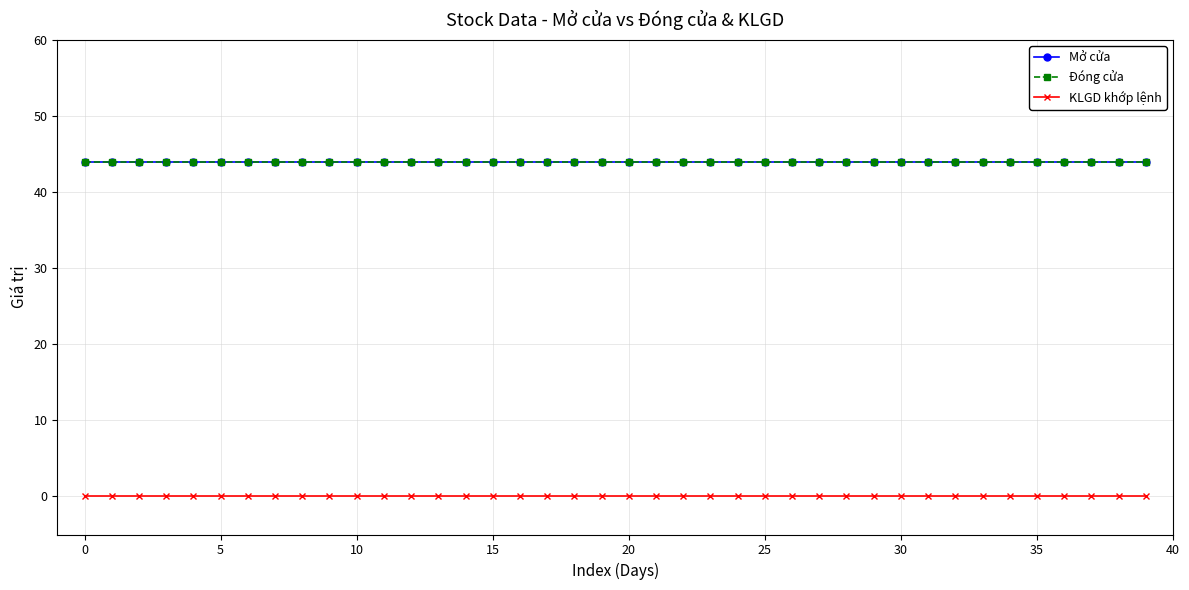

Does the chart have visible grid lines?

Yes